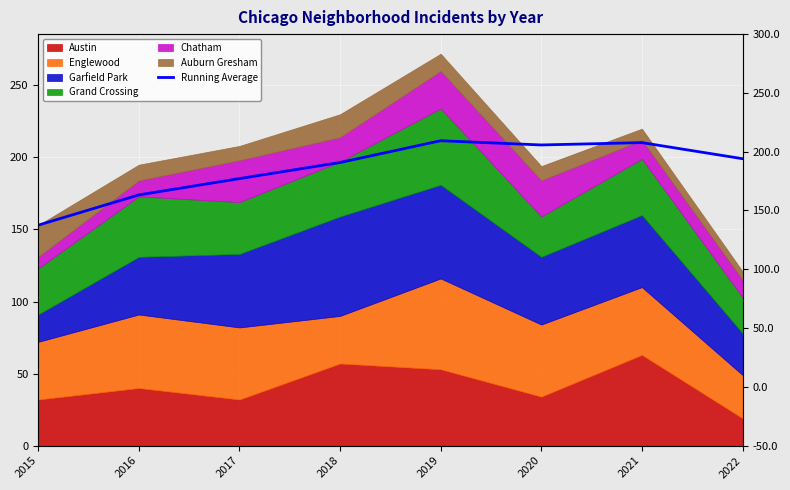

Does the chart display data point markers on the line(s)?

No